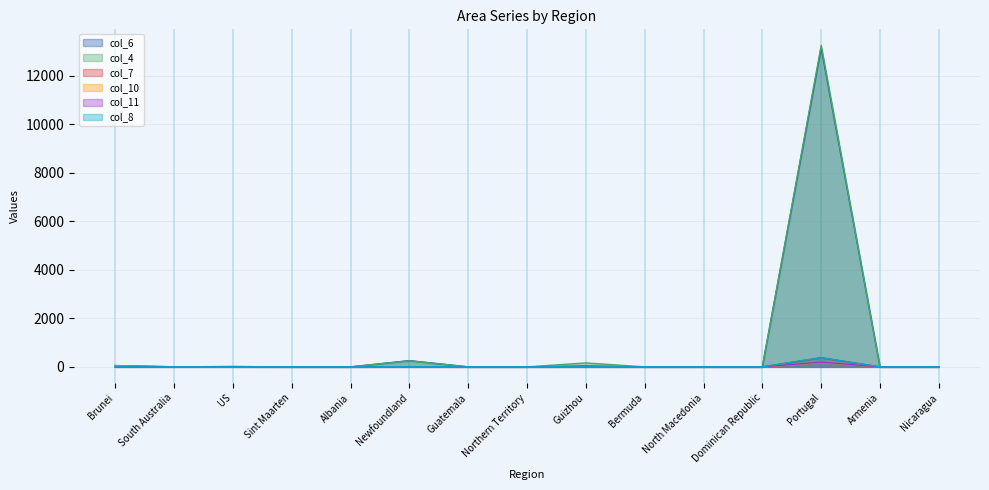

True or false: col_8 and col_7 cross at least once.

False